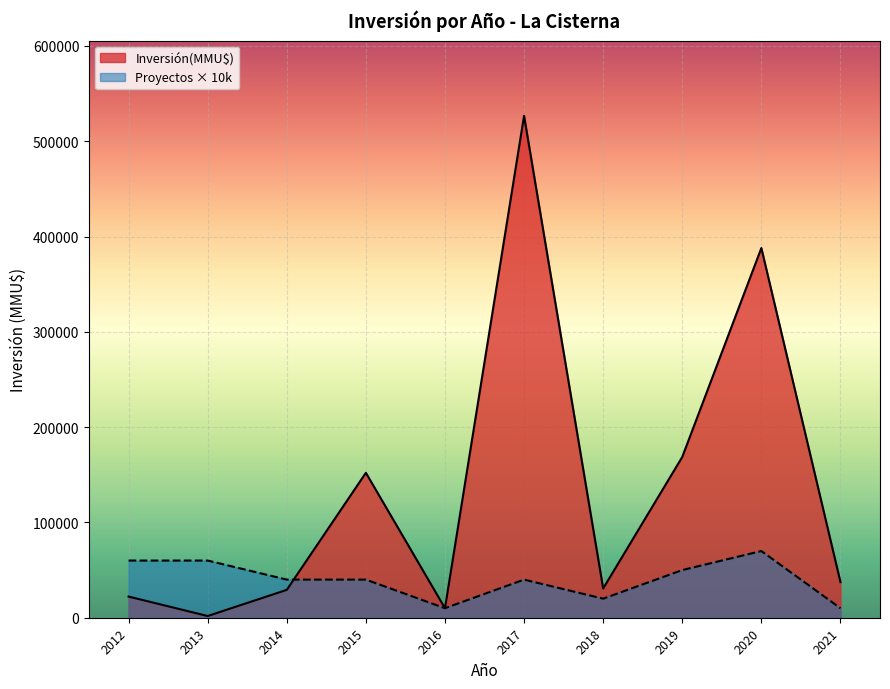

The value of Inversión(MMU$) at 2015 is 69856. True or false?

False